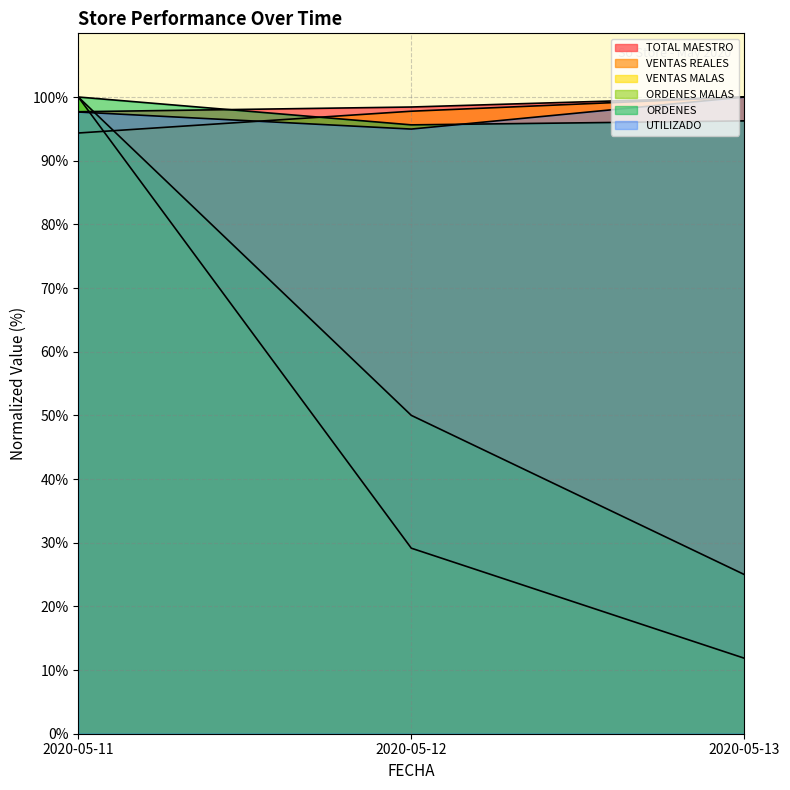

Between 2020-05-11 and 2020-05-12, which is larger?

2020-05-12